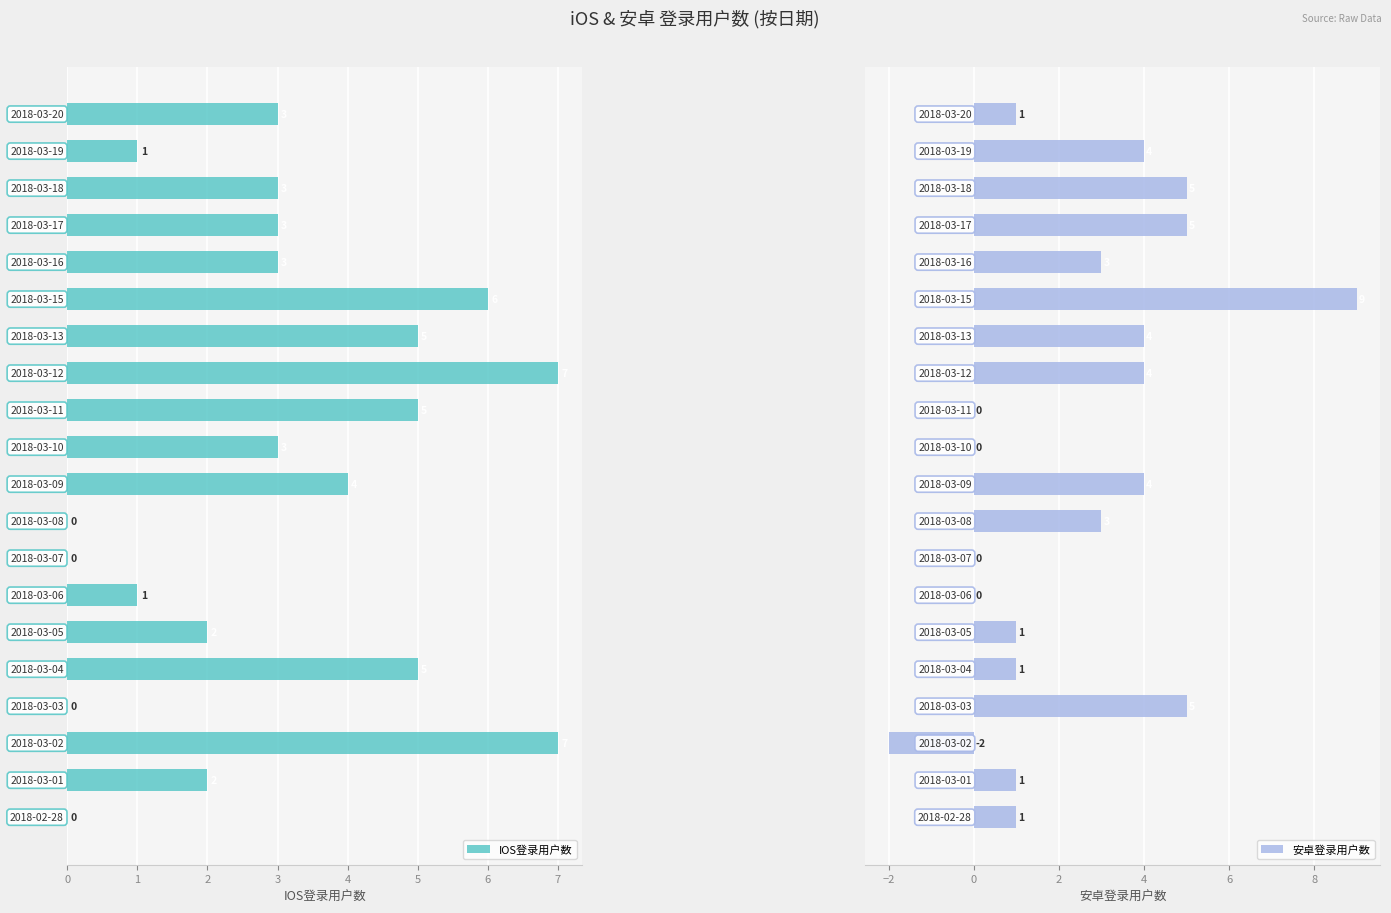

How many IOS登录用户数 values are between 1 and 5?

13